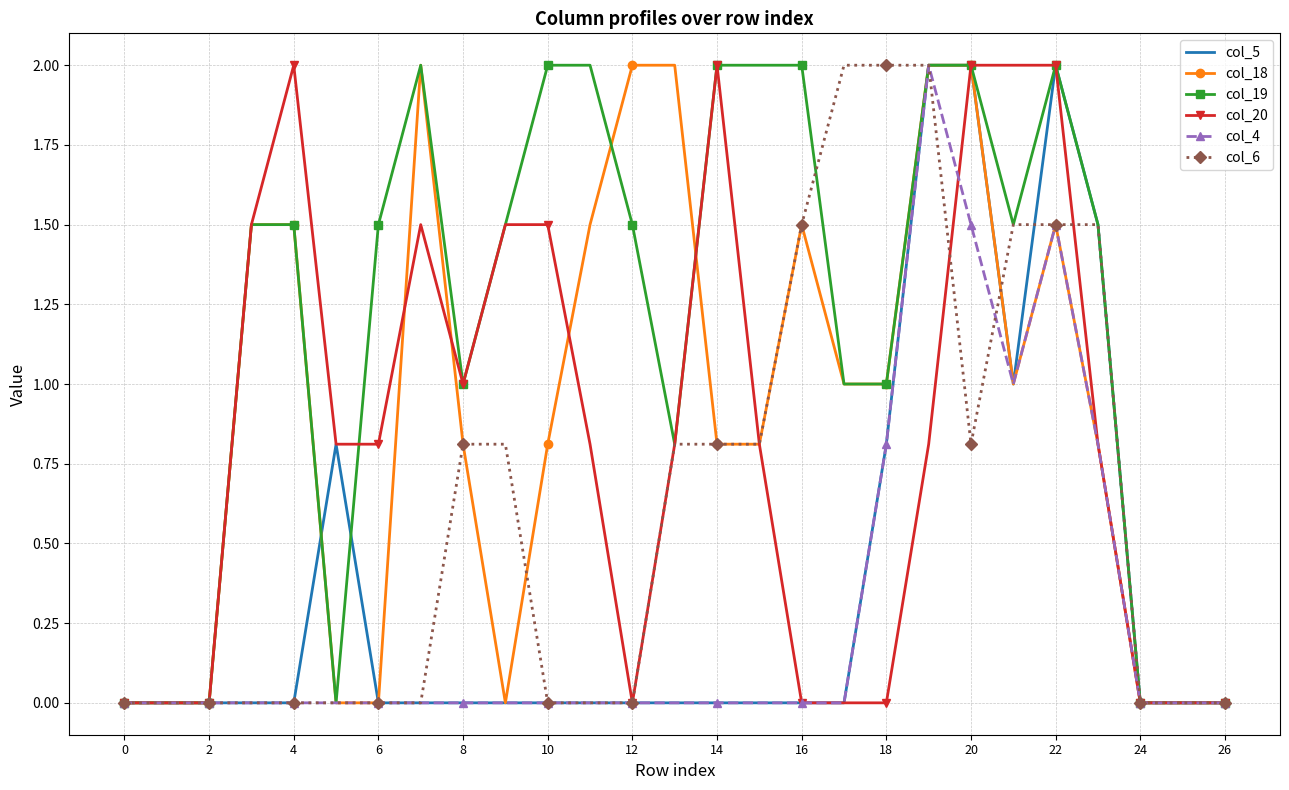

What is the highest value of the col_19 series?

2.0